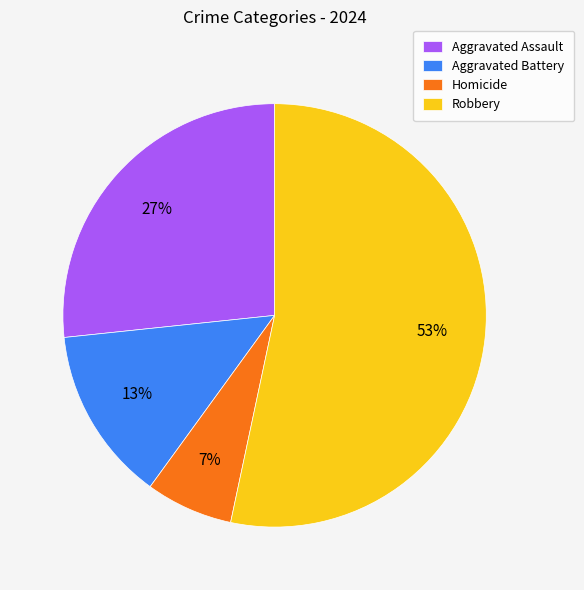

Which has a higher value, Aggravated Battery or Robbery?

Robbery